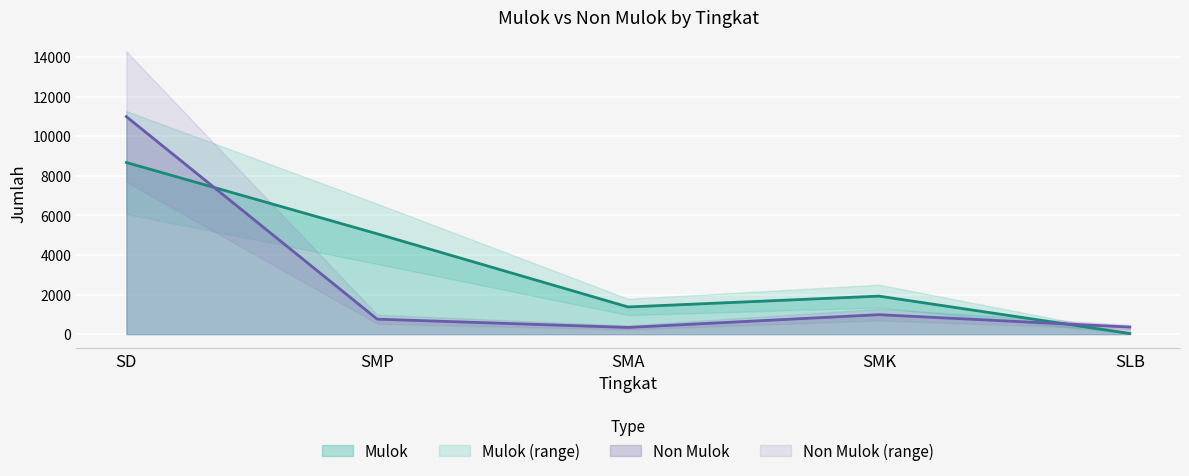

At which label is Mulok closest to 4351?

SMP